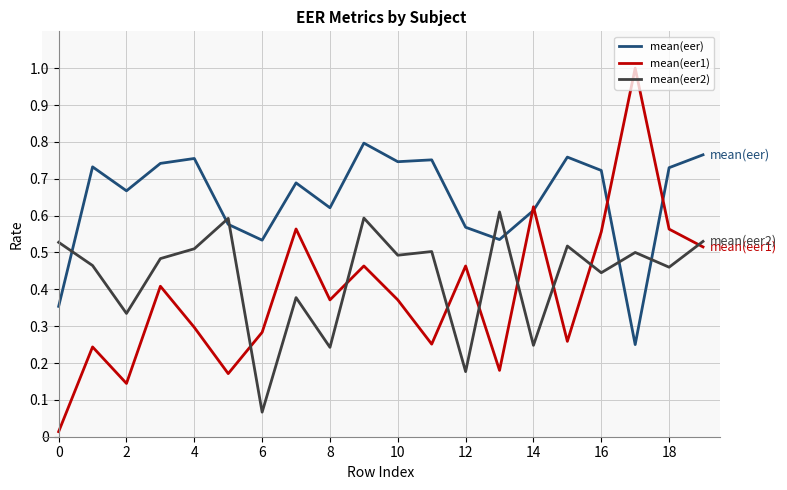

Which series has the largest range (max minus min)?

mean(eer1)